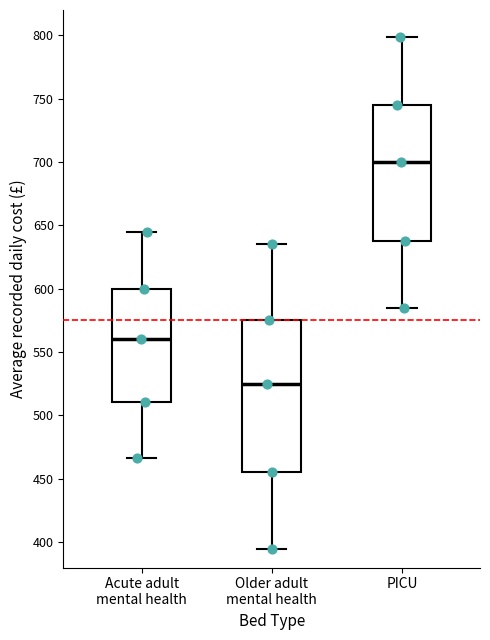

Comparing the boxes themselves (not the whiskers), which one is the tallest?

Older adult mental health